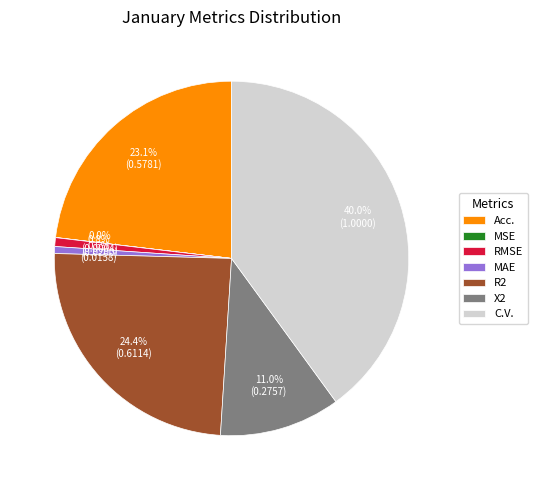

How much of the chart is everything except MAE?

99.4%